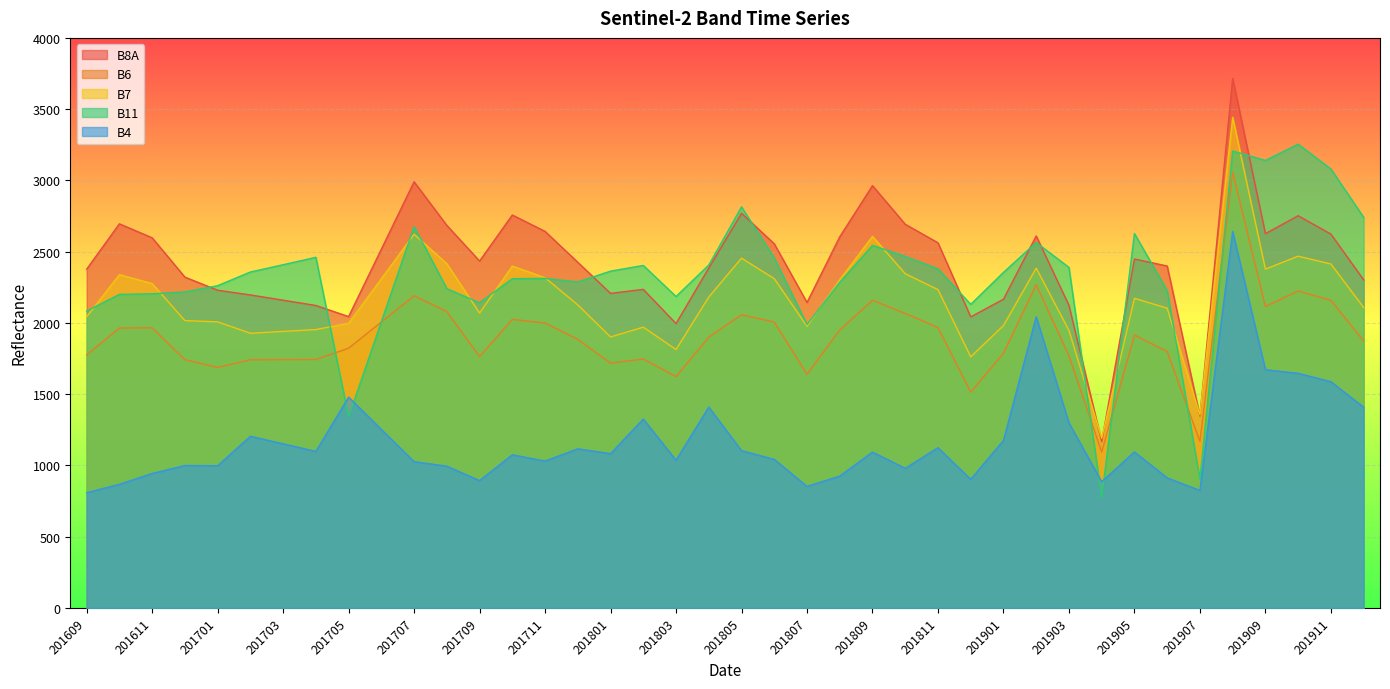

Reading left to right, transcribe all the data shown in this chart.

B8A: 2377	2695	2597	2321	2229	2196	2159	2122	2044	2517	2990	2684	2434	2757	2642	2425	2207	2235	1995	2385	2769	2555	2143	2604	2963	2692	2562	2042	2166	2610	2123	1166	2448	2399	1346	3716	2626	2752	2623	2302
B6: 1775	1964	1965	1742	1687	1741	1742	1743	1822	2006	2190	2079	1763	2024	1999	1884	1718	1746	1623	1900	2057	2006	1639	1950	2159	2066	1967	1514	1787	2268	1769	1093	1915	1799	1168	3057	2115	2224	2158	1873
B7: 2043	2338	2276	2016	2007	1927	1940	1953	1997	2309	2622	2415	2069	2398	2317	2126	1901	1970	1813	2181	2454	2310	1976	2302	2607	2345	2233	1762	1981	2384	1947	1190	2172	2103	1355	3443	2377	2468	2413	2108
B11: 2083	2200	2204	2217	2261	2357	2408	2460	1340	2008	2676	2240	2141	2310	2312	2287	2363	2403	2185	2406	2814	2455	1988	2285	2544	2466	2379	2130	2354	2564	2389	774	2627	2226	903	3206	3140	3254	3080	2741
B4: 808	867	943	999	997	1204	1151	1098	1479	1252	1026	994	893	1074	1030	1116	1082	1325	1036	1409	1103	1042	852	925	1093	979	1124	902	1175	2043	1298	885	1094	912	824	2641	1671	1646	1587	1408